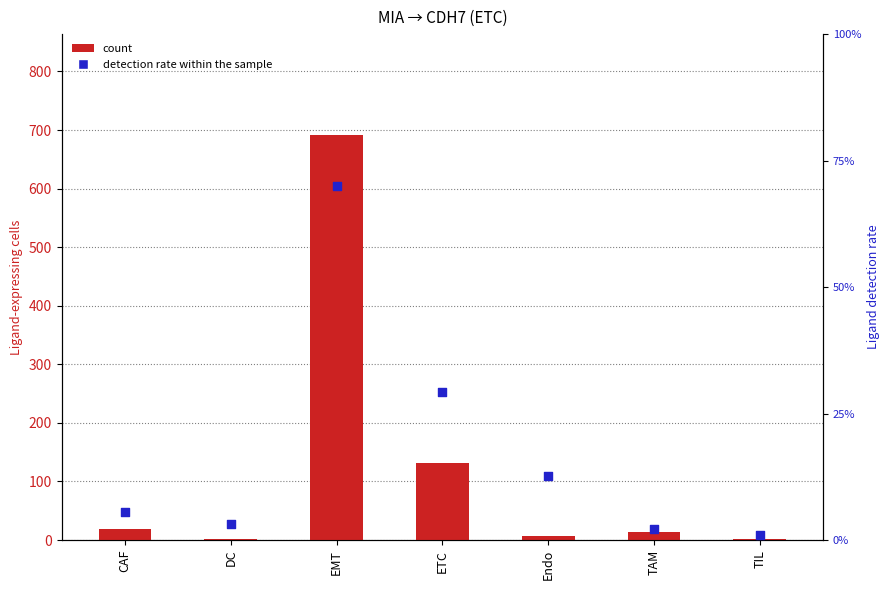

Which series contains the lowest Y value?

detection rate (%)